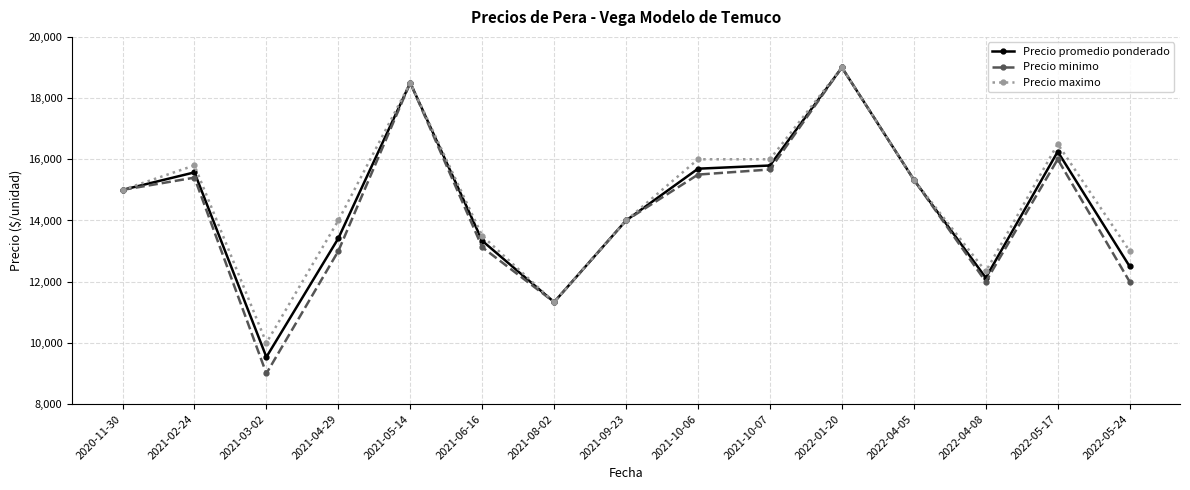

How many values in the Precio promedio ponderado series are below 15000?

7